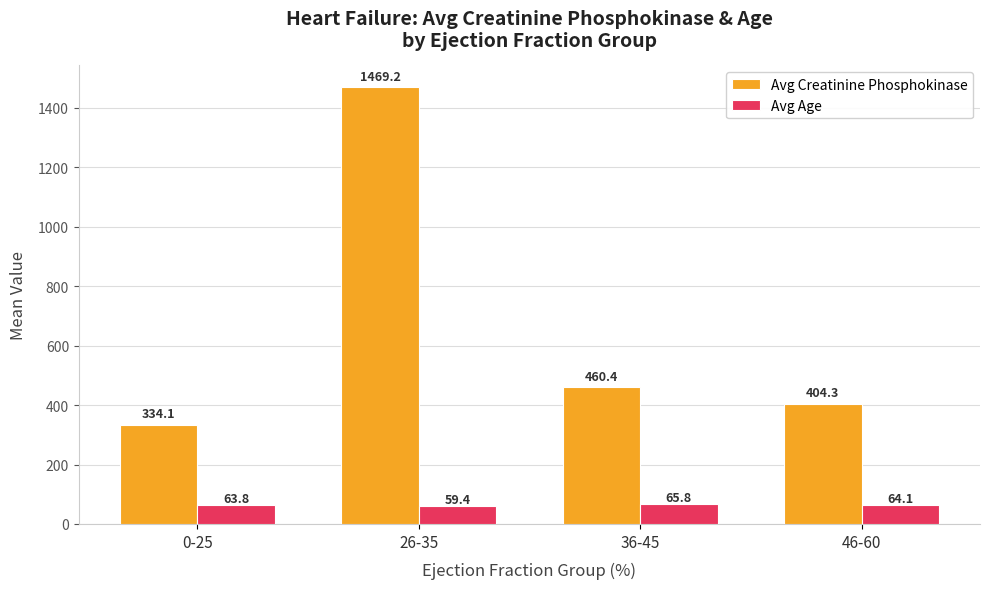

What is the lowest value of the Avg Creatinine Phosphokinase series?

334.1